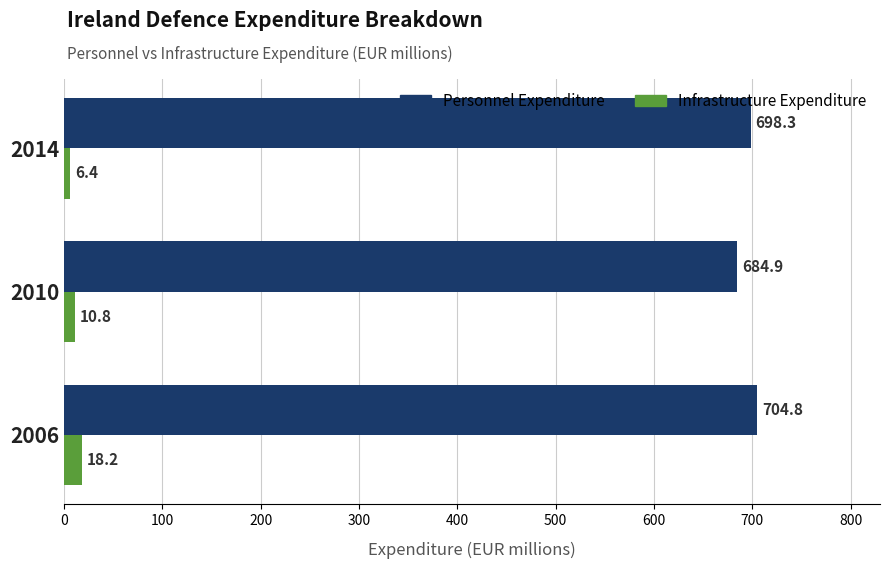

What value does the Personnel Expenditure series have at 2010?

684.9